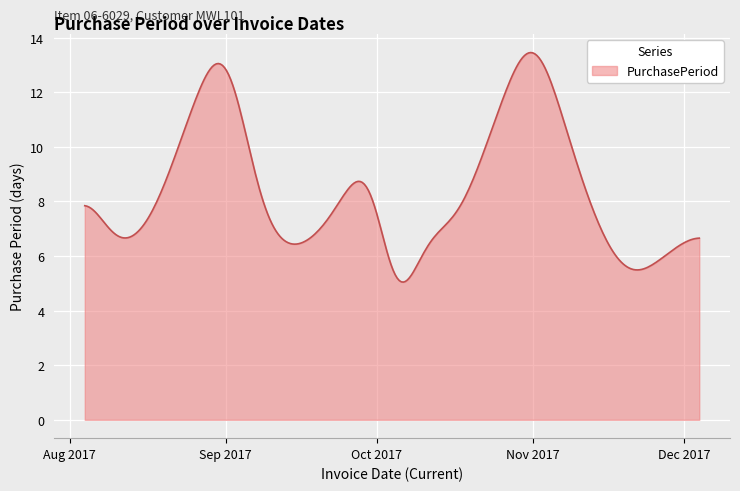

What is the maximum value shown in the chart?

13.5